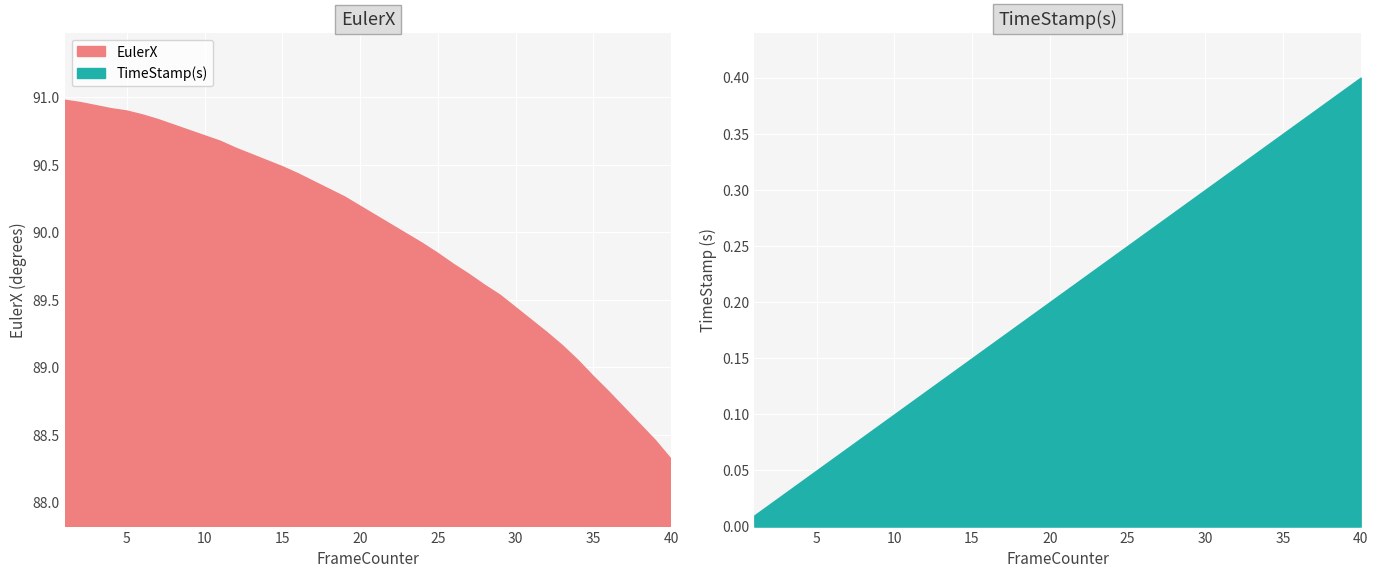

How many categories are shown in the chart?

40